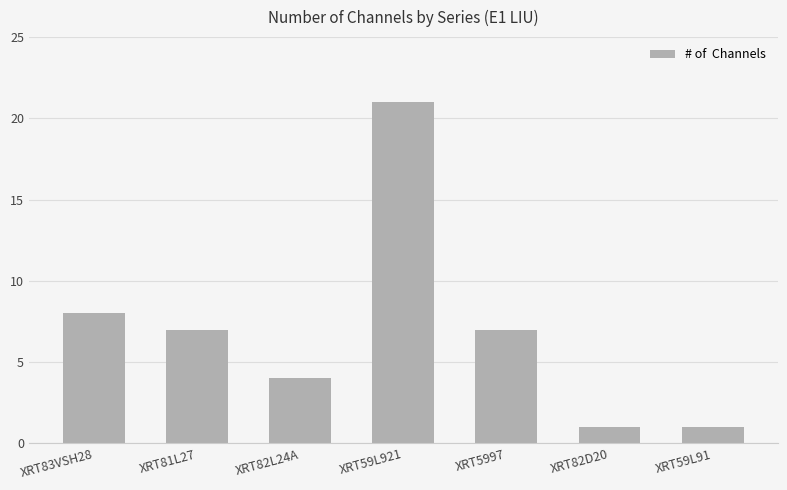

Reading left to right, list all the values displayed in this chart.

8	7	4	21	7	1	1